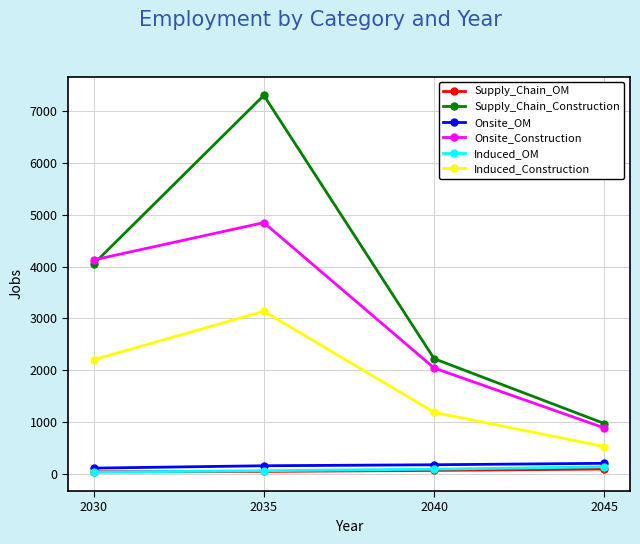

List the labels in order of Induced_Construction value, smallest first.

2045, 2040, 2030, 2035